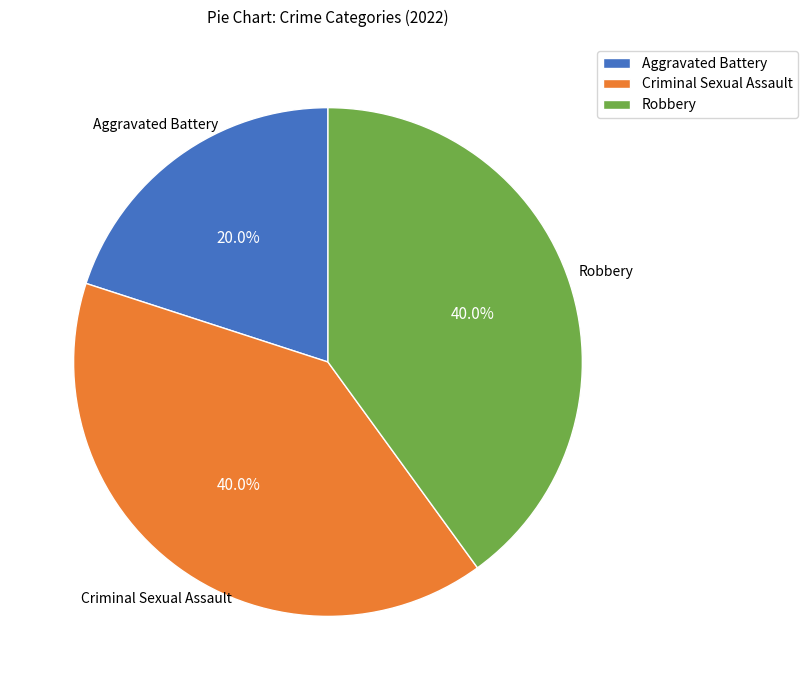

What percentage is NOT represented by Aggravated Battery?

80.0%